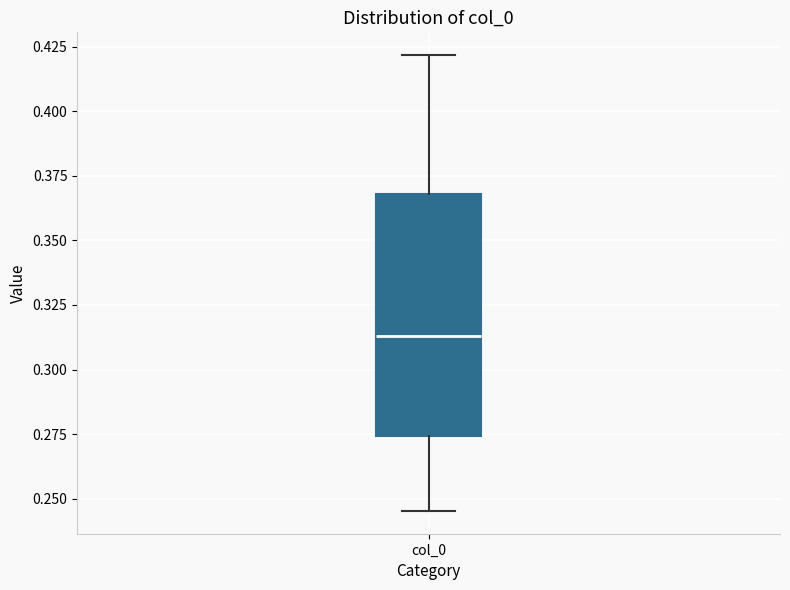

Transcribe this box plot: give where the median line is, the range the box spans, and where the two whiskers end, as read against the y-axis. The values are not printed on the chart, so give them approximately, as read against the axis.

median 0.315, box 0.275 to 0.370, whiskers 0.245 to 0.420